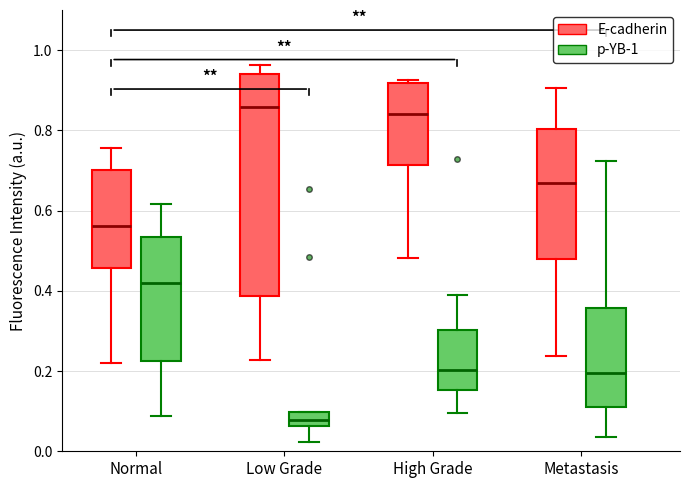

Comparing the boxes themselves (not the whiskers), which one is the tallest?

Low Grade (E-cadherin)